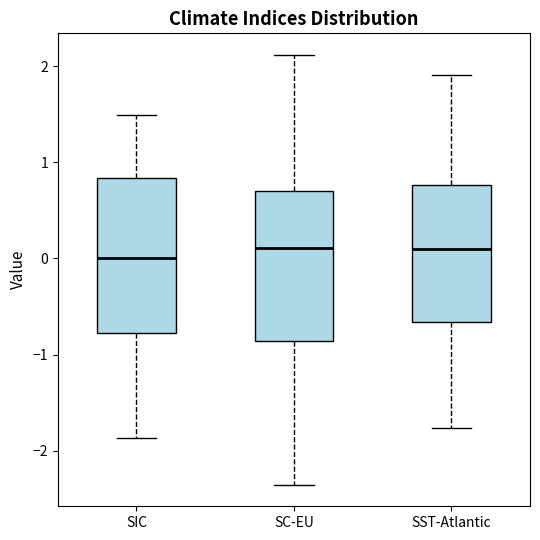

Reading left to right, transcribe this box plot: for each box, give where its median line is, the range the box spans, and where its two whiskers end, as read against the y-axis. The values are not printed on the chart, so give them approximately, as read against the axis.

SIC: median 0.0, box -0.8 to 0.8, whiskers -1.9 to 1.5
SC-EU: median 0.1, box -0.9 to 0.7, whiskers -2.4 to 2.1
SST-Atlantic: median 0.1, box -0.7 to 0.8, whiskers -1.8 to 1.9